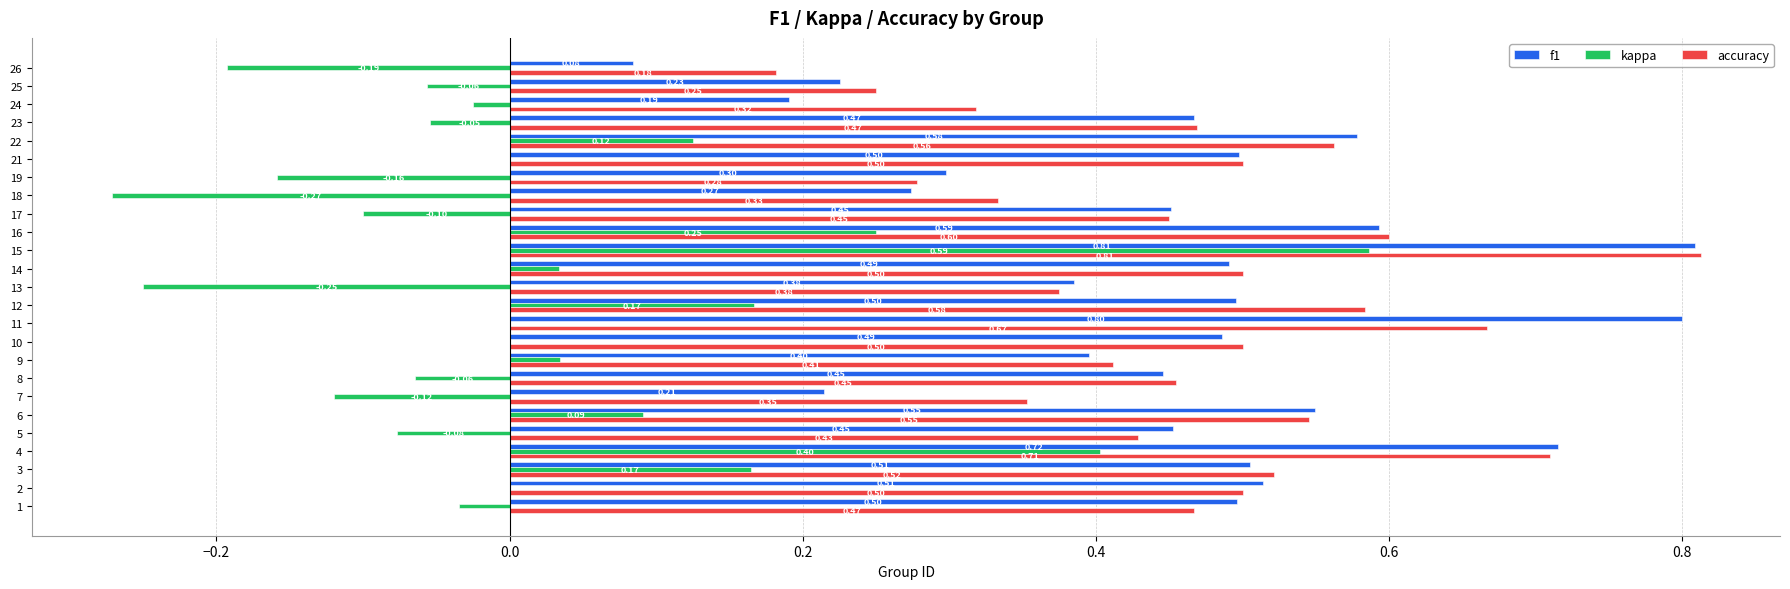

Which series changed the most between 9 and 12?

accuracy